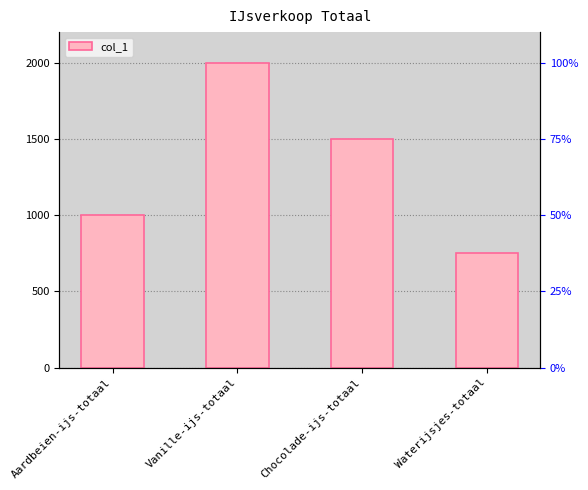

What is the label of the 4th bar from the left?

Waterijsjes-totaal